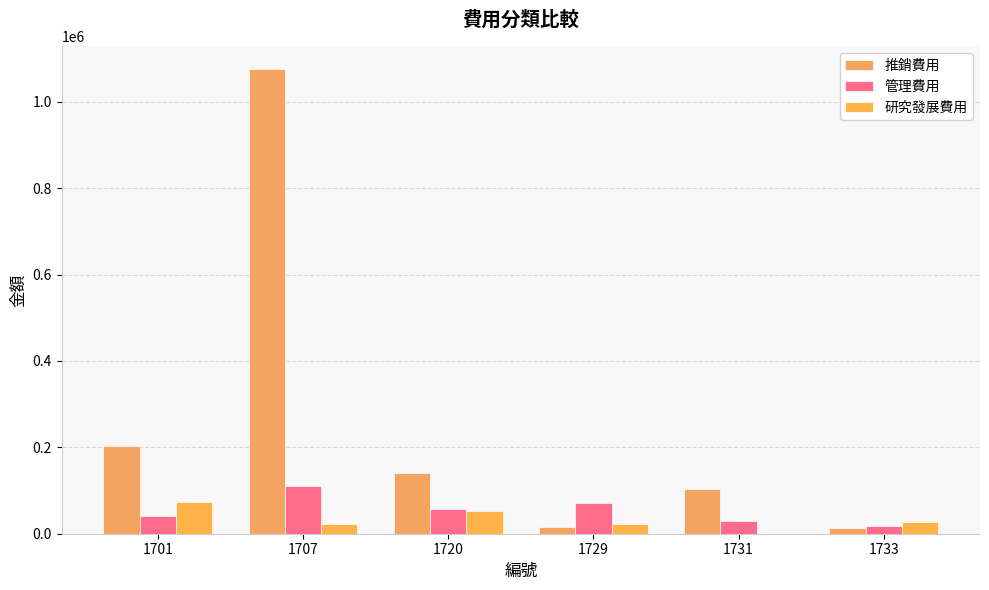

Reading left to right, what are all the values shown in this chart?

推銷費用: 1701=202661	1707=1075042	1720=140022	1729=16057	1731=103154	1733=14338
管理費用: 1701=39906	1707=109498	1720=58047	1729=70318	1731=29132	1733=18693
研究發展費用: 1701=73487	1707=21559	1720=53033	1729=22909	1731=0	1733=26470